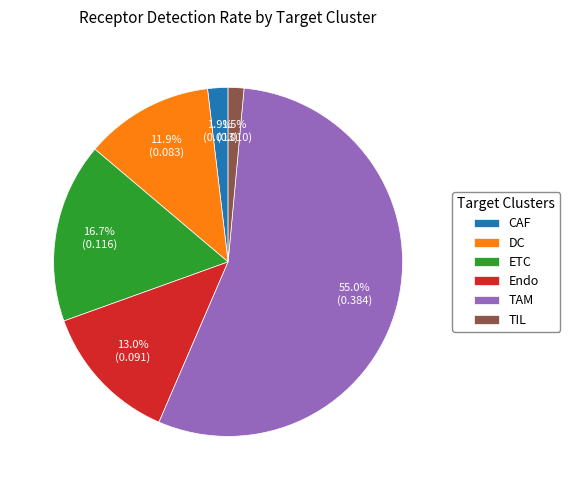

Which category has the biggest portion of the pie?

TAM